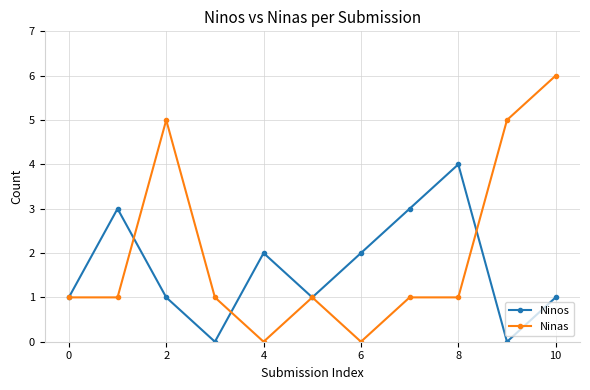

Which series has the largest total across all categories?

Ninas